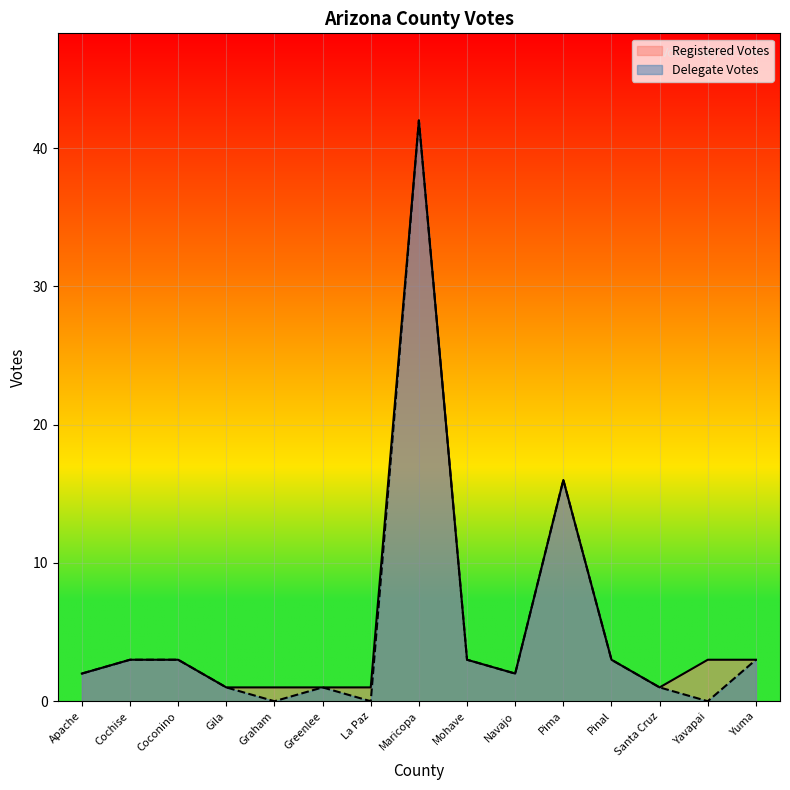

List the series in order of their peak value, lowest first.

Registered Votes, Delegate Votes